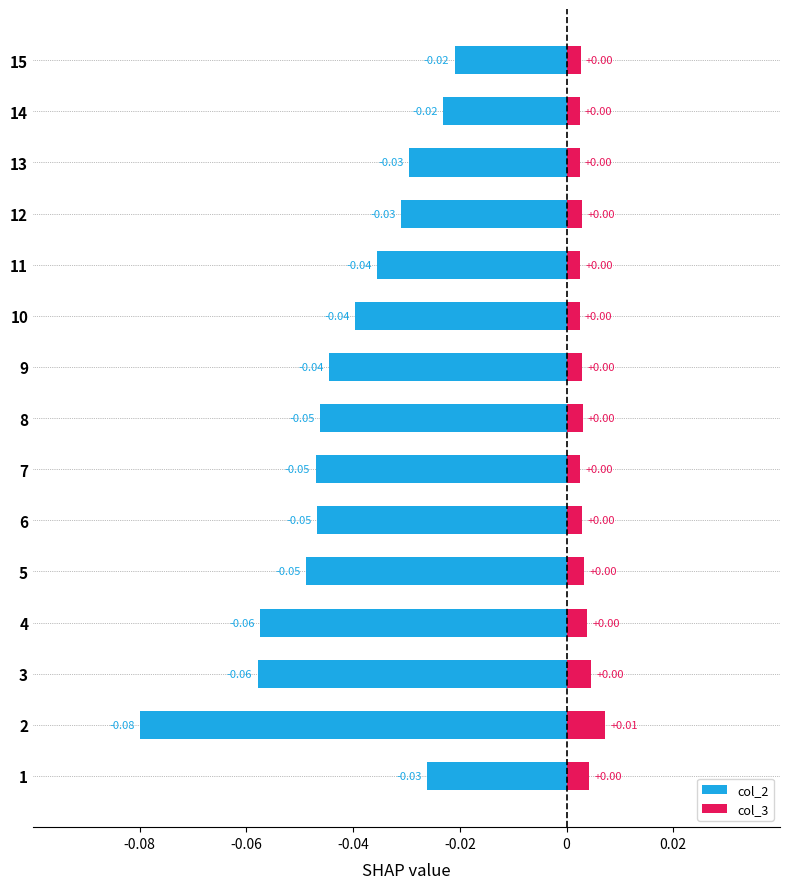

What is the label of the 8th bar from the right?

7